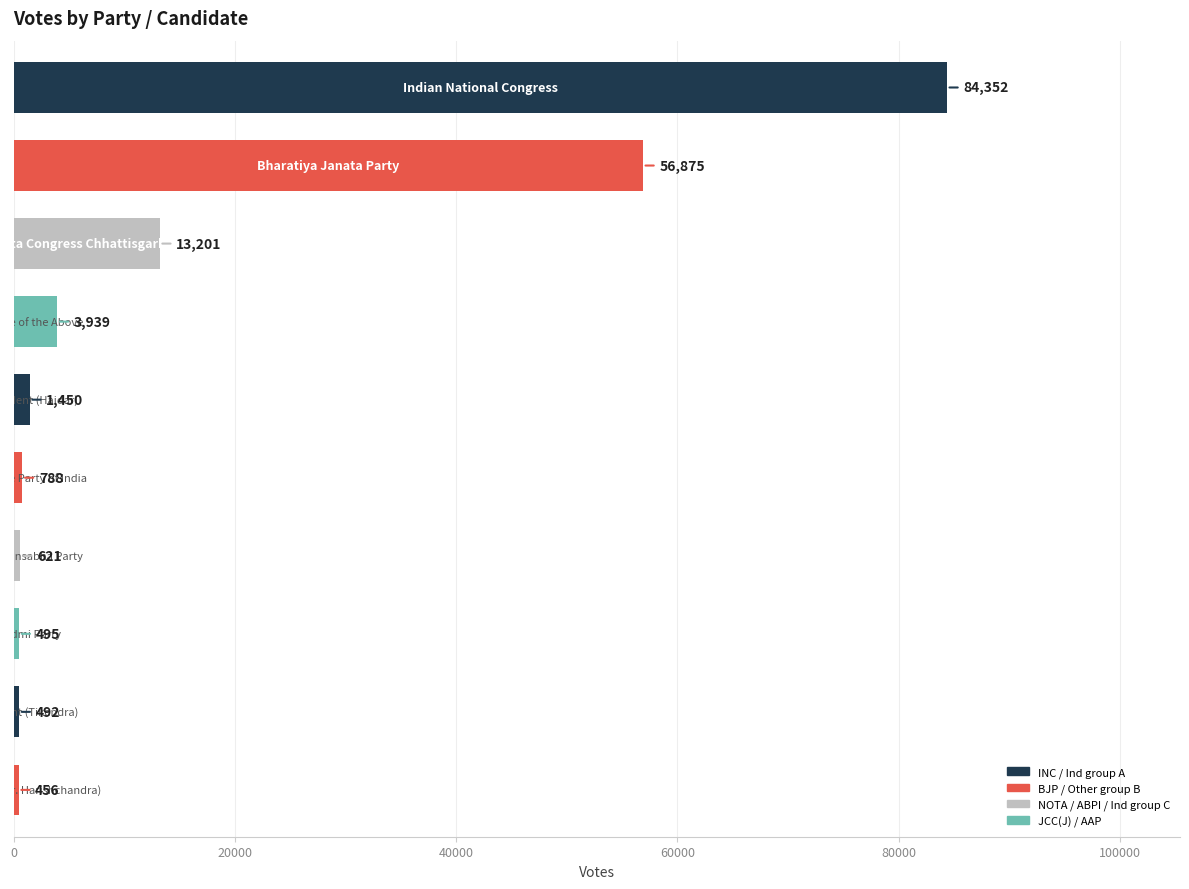

What is the value of the 5th bar from the top?

1450